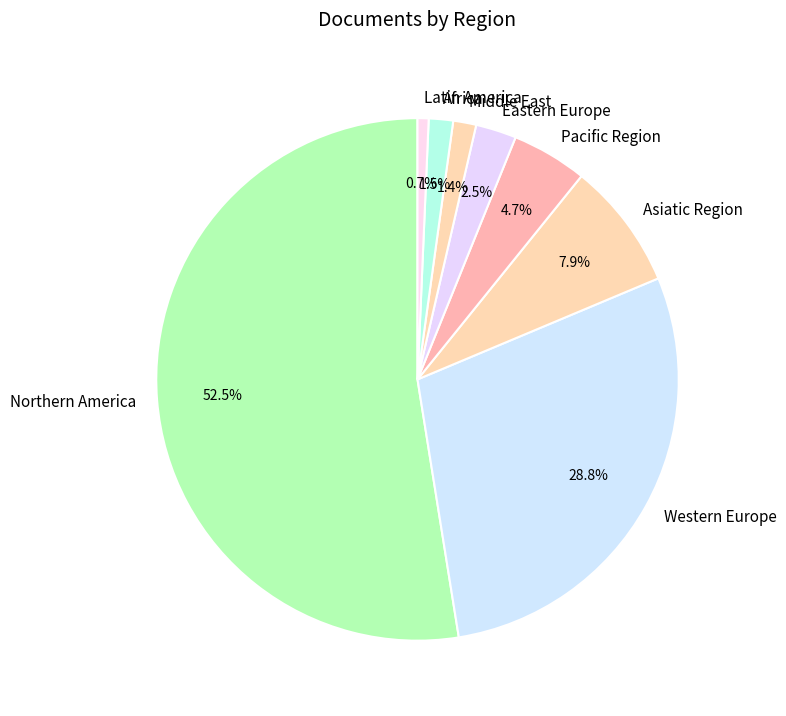

To the nearest percent, what percentage of the pie is Western Europe?

29%